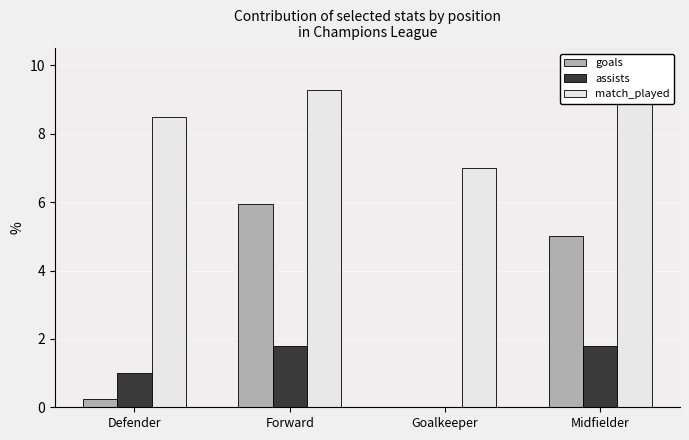

Is the value of goals at Defender greater than the value of assists at Forward?

No